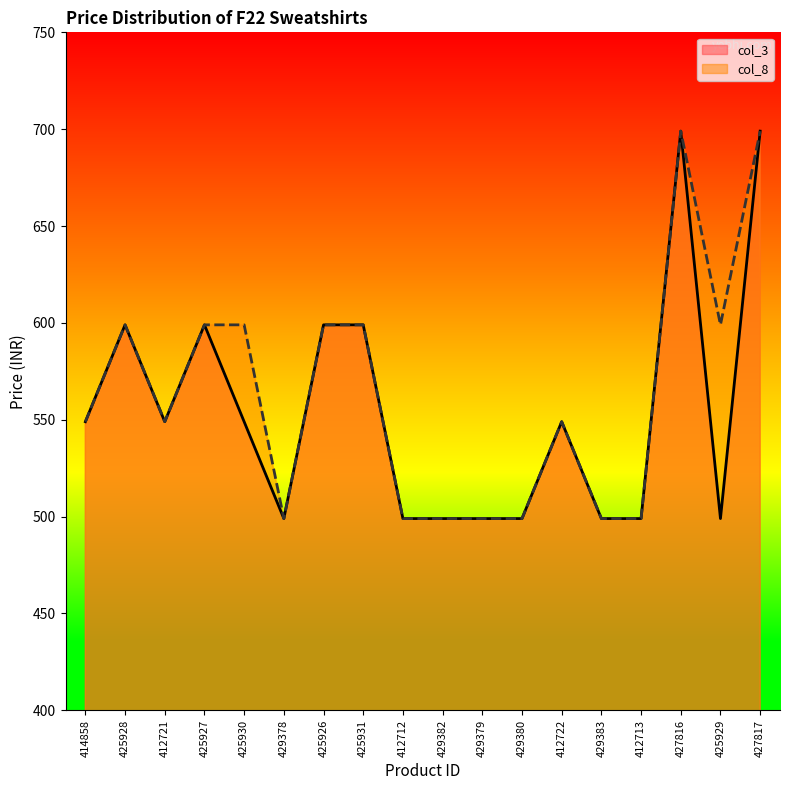

How many lines are shown in the chart?

2